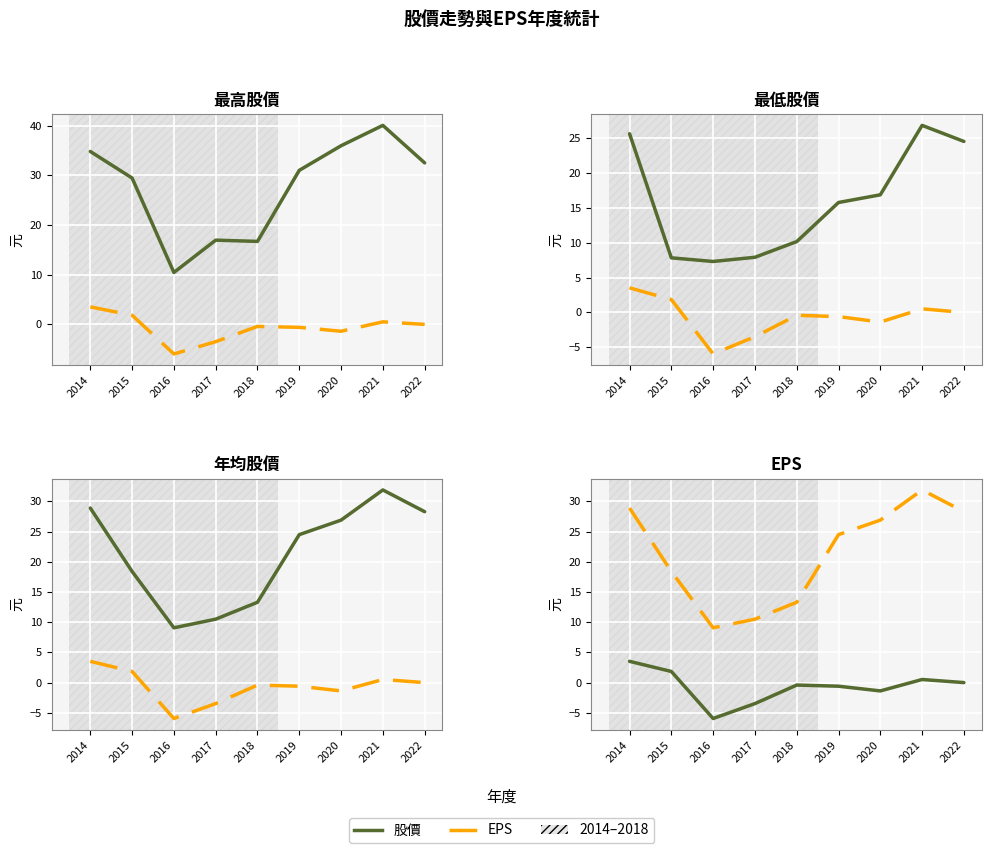

What is the smallest value displayed?

-6.0